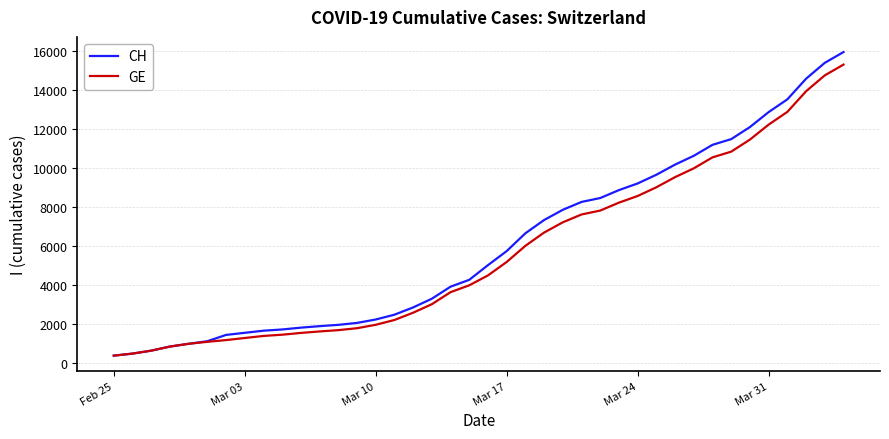

Which series has the largest total across all categories?

CH